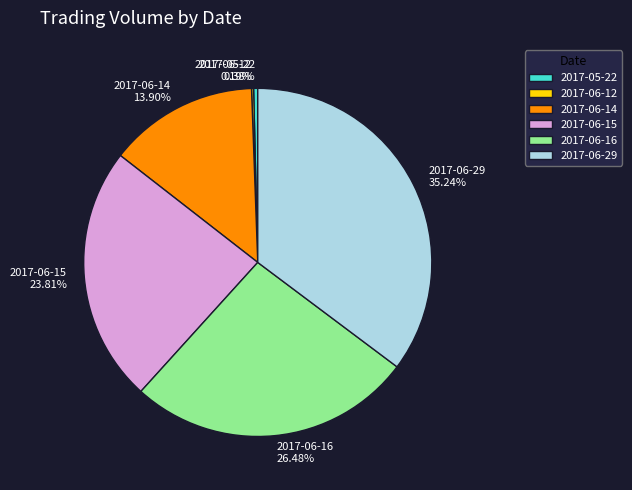

Between 2017-05-22 and 2017-06-14, which is larger?

2017-06-14